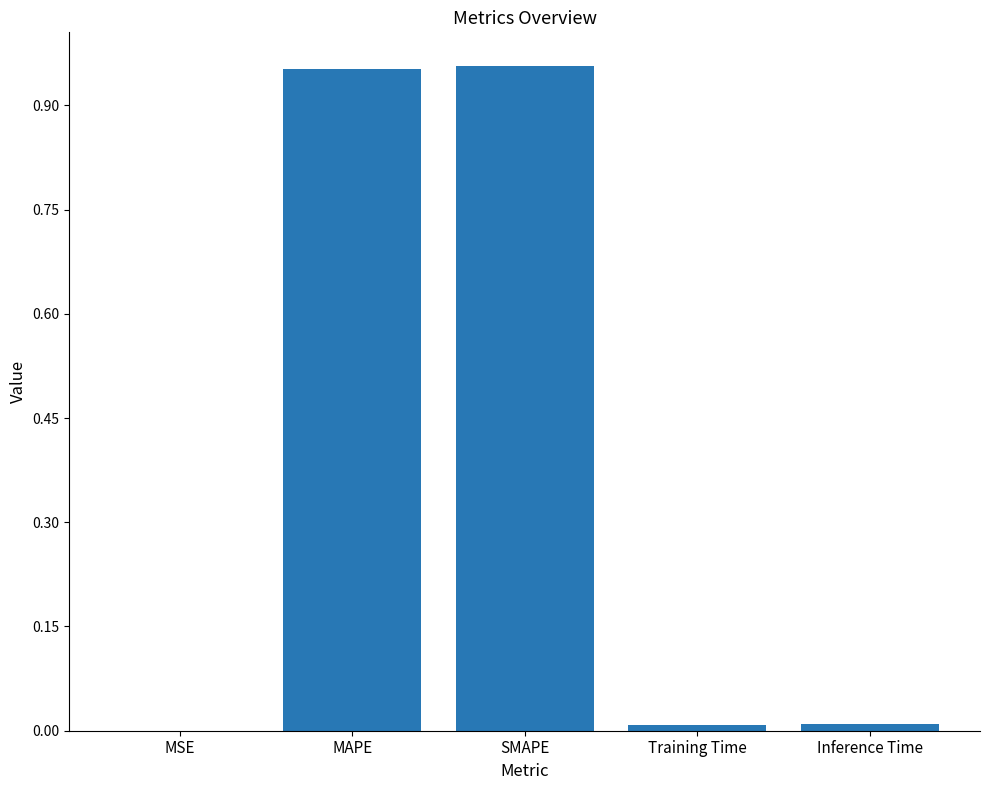

At which label is the value closest to 0?

MSE